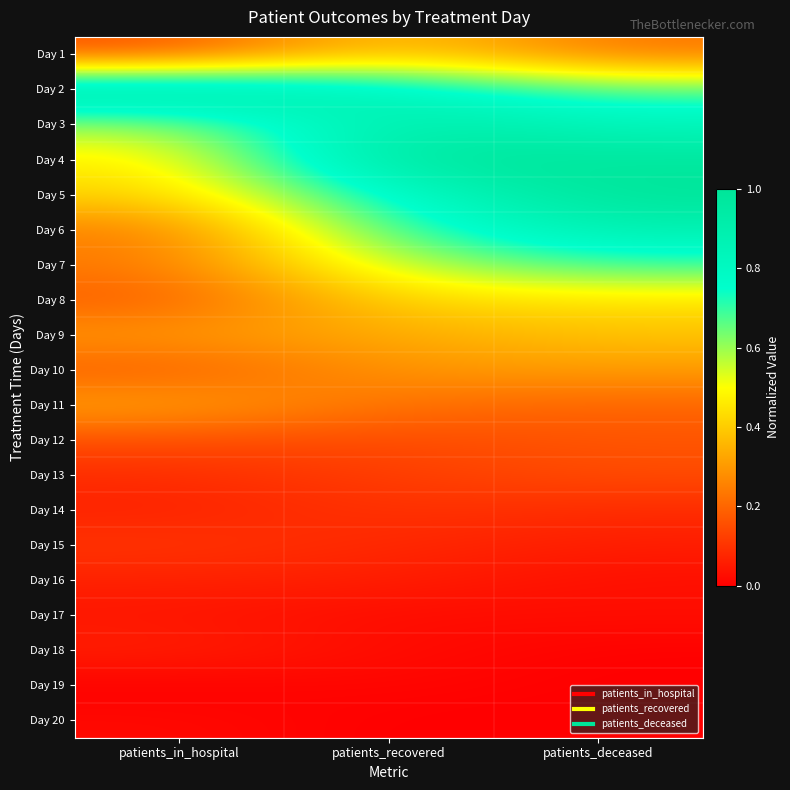

Reading left to right, list all the values displayed in this chart.

Day 1: patients_in_hospital=0.2	patients_recovered=0.4	patients_deceased=0.2
Day 2: patients_in_hospital=1.0	patients_recovered=0.8	patients_deceased=0.7
Day 3: patients_in_hospital=0.6	patients_recovered=0.9	patients_deceased=0.8
Day 4: patients_in_hospital=0.5	patients_recovered=1.0	patients_deceased=1.0
Day 5: patients_in_hospital=0.4	patients_recovered=0.8	patients_deceased=1.0
Day 6: patients_in_hospital=0.2	patients_recovered=0.7	patients_deceased=0.9
Day 7: patients_in_hospital=0.2	patients_recovered=0.6	patients_deceased=0.7
Day 8: patients_in_hospital=0.2	patients_recovered=0.4	patients_deceased=0.4
Day 9: patients_in_hospital=0.3	patients_recovered=0.3	patients_deceased=0.4
Day 10: patients_in_hospital=0.2	patients_recovered=0.3	patients_deceased=0.3
Day 11: patients_in_hospital=0.3	patients_recovered=0.2	patients_deceased=0.2
Day 12: patients_in_hospital=0.2	patients_recovered=0.1	patients_deceased=0.2
Day 13: patients_in_hospital=0.1	patients_recovered=0.1	patients_deceased=0.2
Day 14: patients_in_hospital=0.1	patients_recovered=0.1	patients_deceased=0.1
Day 15: patients_in_hospital=0.1	patients_recovered=0.1	patients_deceased=0.1
Day 16: patients_in_hospital=0.1	patients_recovered=0.1	patients_deceased=0.0
Day 17: patients_in_hospital=0.0	patients_recovered=0.0	patients_deceased=0.0
Day 18: patients_in_hospital=0.1	patients_recovered=0.0	patients_deceased=0.0
Day 19: patients_in_hospital=0.0	patients_recovered=0.0	patients_deceased=0.0
Day 20: patients_in_hospital=0.0	patients_recovered=0.0	patients_deceased=0.0